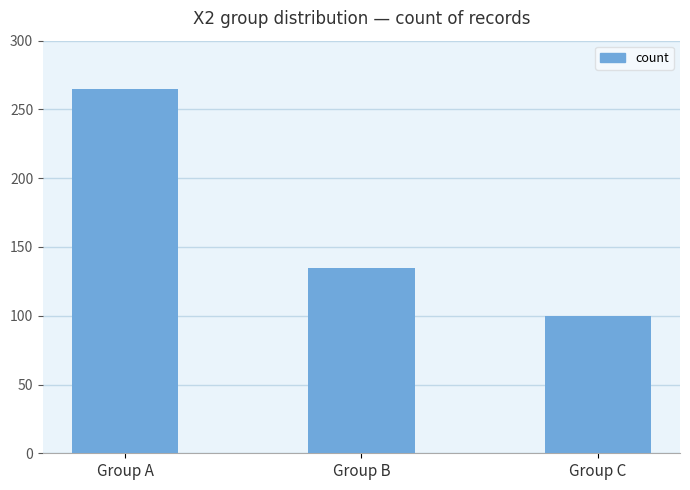

What is the average value?

167